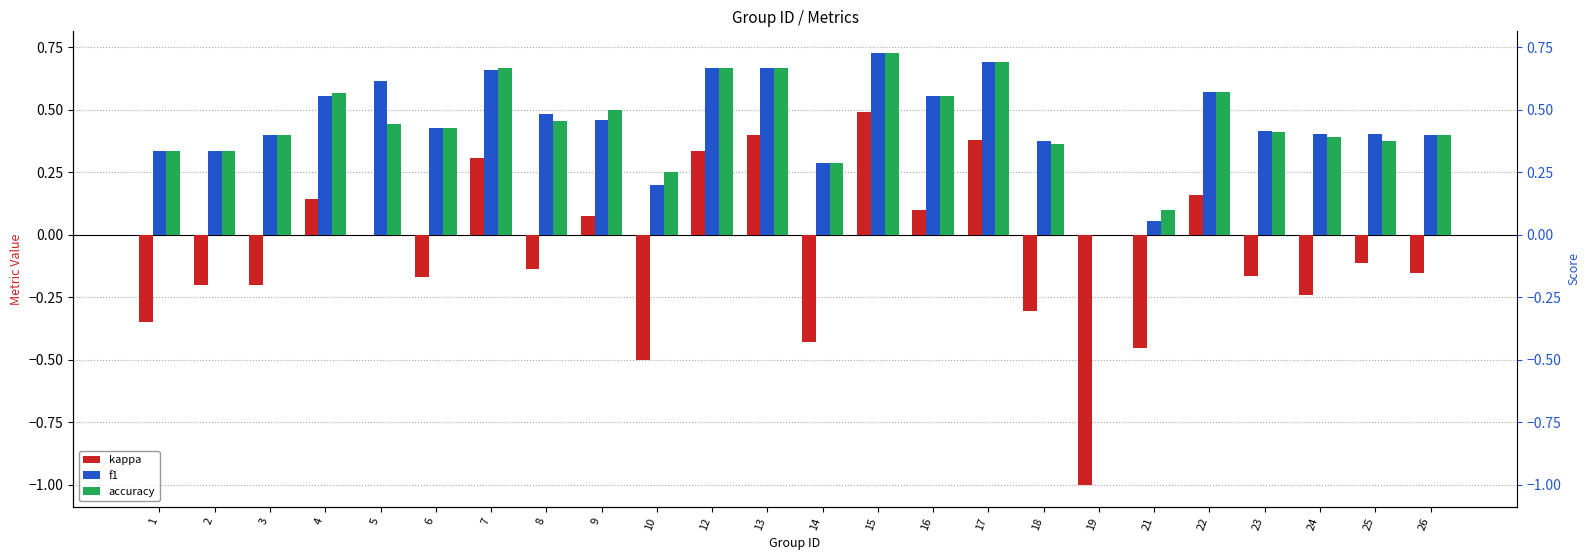

What is the value of the kappa bar at the 16th from the left?

0.4